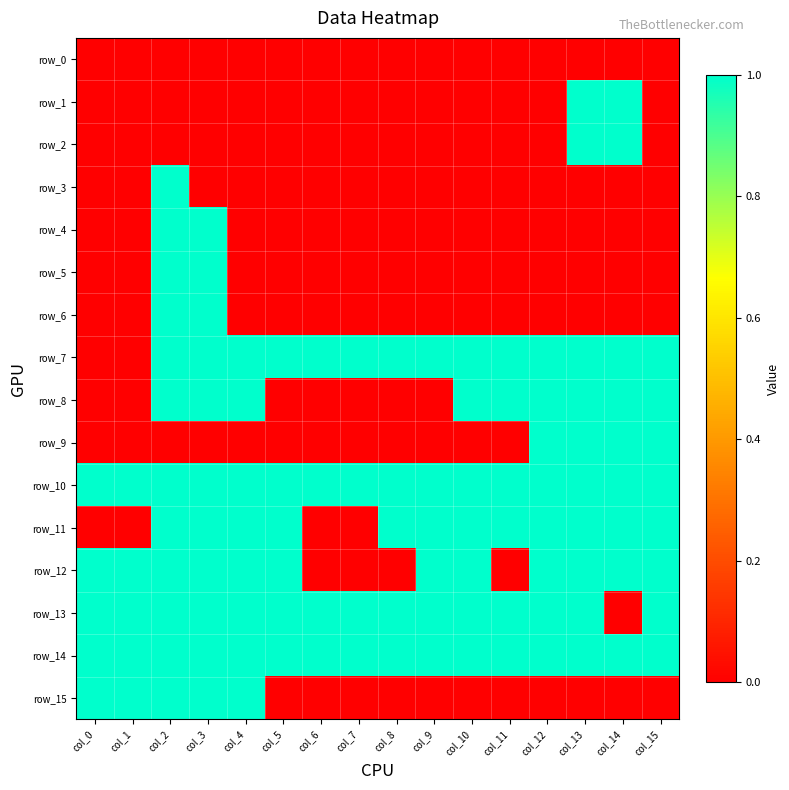

Reading left to right, transcribe all the data shown in this chart.

row_0: 0	0	0	0	0	0	0	0	0	0	0	0	0	0	0	0
row_1: 0	0	0	0	0	0	0	0	0	0	0	0	0	1	1	0
row_2: 0	0	0	0	0	0	0	0	0	0	0	0	0	1	1	0
row_3: 0	0	1	0	0	0	0	0	0	0	0	0	0	0	0	0
row_4: 0	0	1	1	0	0	0	0	0	0	0	0	0	0	0	0
row_5: 0	0	1	1	0	0	0	0	0	0	0	0	0	0	0	0
row_6: 0	0	1	1	0	0	0	0	0	0	0	0	0	0	0	0
row_7: 0	0	1	1	1	1	1	1	1	1	1	1	1	1	1	1
row_8: 0	0	1	1	1	0	0	0	0	0	1	1	1	1	1	1
row_9: 0	0	0	0	0	0	0	0	0	0	0	0	1	1	1	1
row_10: 1	1	1	1	1	1	1	1	1	1	1	1	1	1	1	1
row_11: 0	0	1	1	1	1	0	0	1	1	1	1	1	1	1	1
row_12: 1	1	1	1	1	1	0	0	0	1	1	0	1	1	1	1
row_13: 1	1	1	1	1	1	1	1	1	1	1	1	1	1	0	1
row_14: 1	1	1	1	1	1	1	1	1	1	1	1	1	1	1	1
row_15: 1	1	1	1	1	0	0	0	0	0	0	0	0	0	0	0